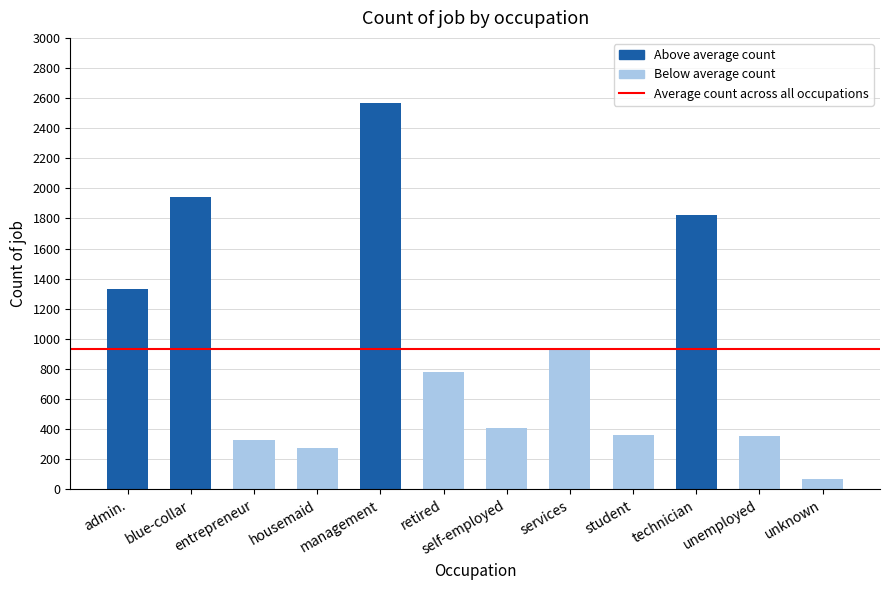

What value does the data have at technician, to the nearest 10?

1820